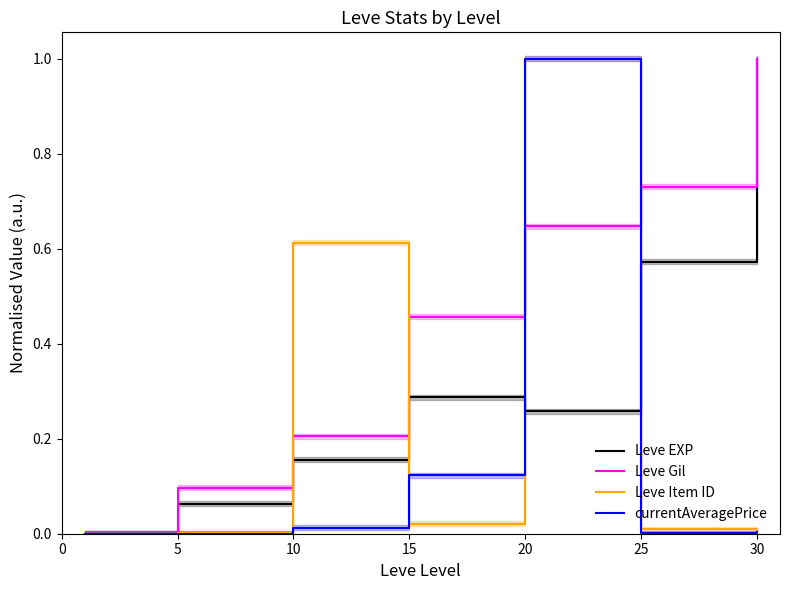

What is the value of the Leve Gil point at the 5th from the left?

0.6